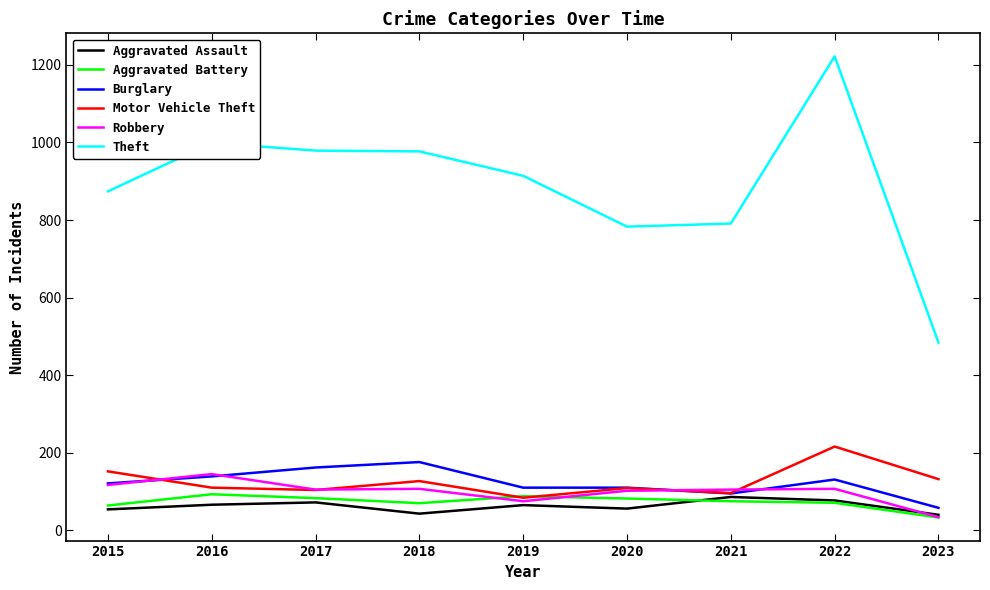

At which label does Burglary reach its peak?

2018